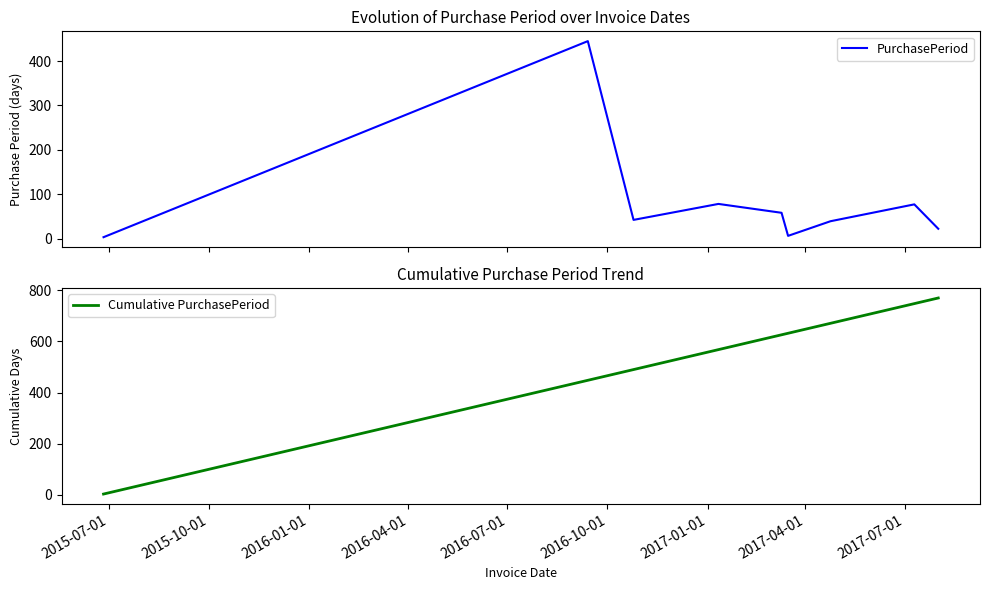

Reading left to right, extract all data points from this chart.

PurchasePeriod: 3	445	42	78	58	6	39	77	22
Cumulative PurchasePeriod: 3	448	490	568	626	632	671	748	770